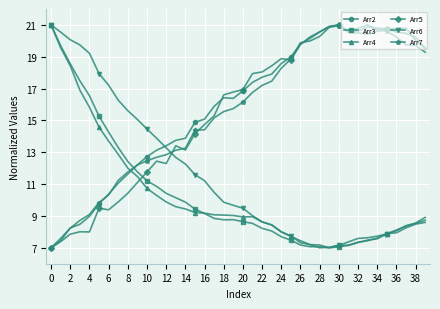

After their last crossing, which series has the higher values: Arr4 or Arr2?

Arr2